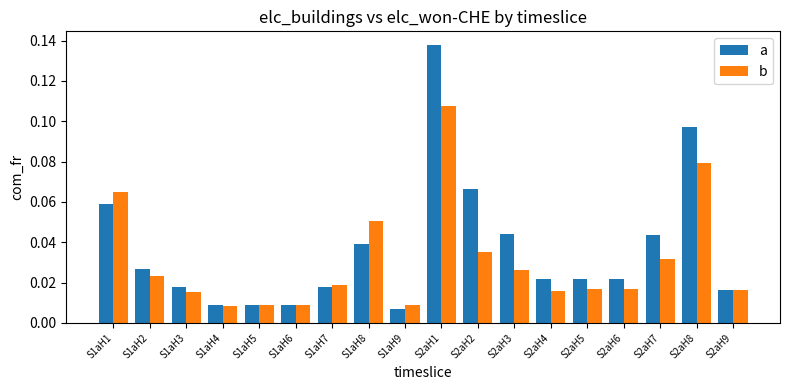

What is the label of the 9th bar from the right?

S2aH1